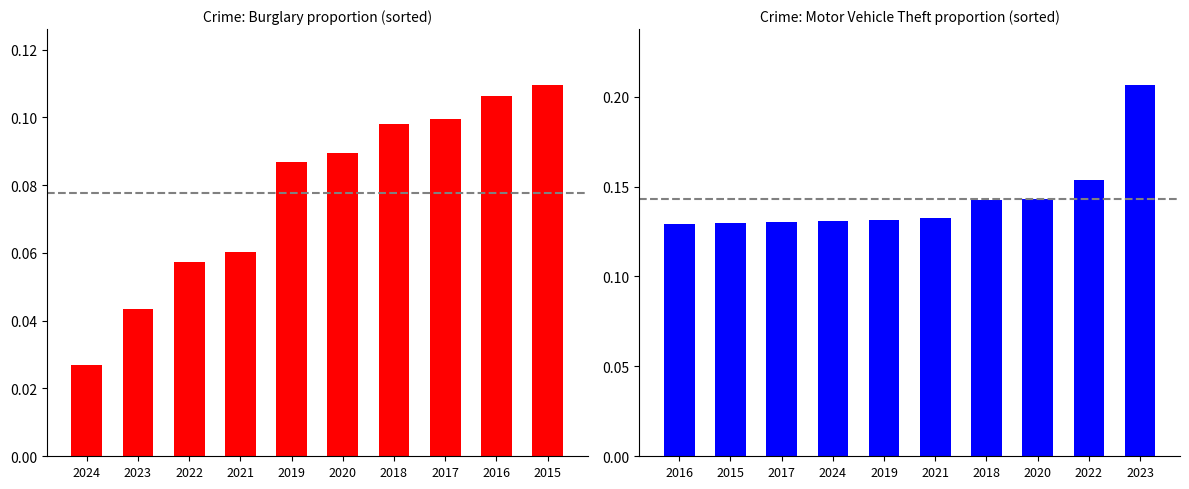

Rank the series by their average value, from lowest to highest.

Burglary (normalized), Motor Vehicle Theft (normalized)